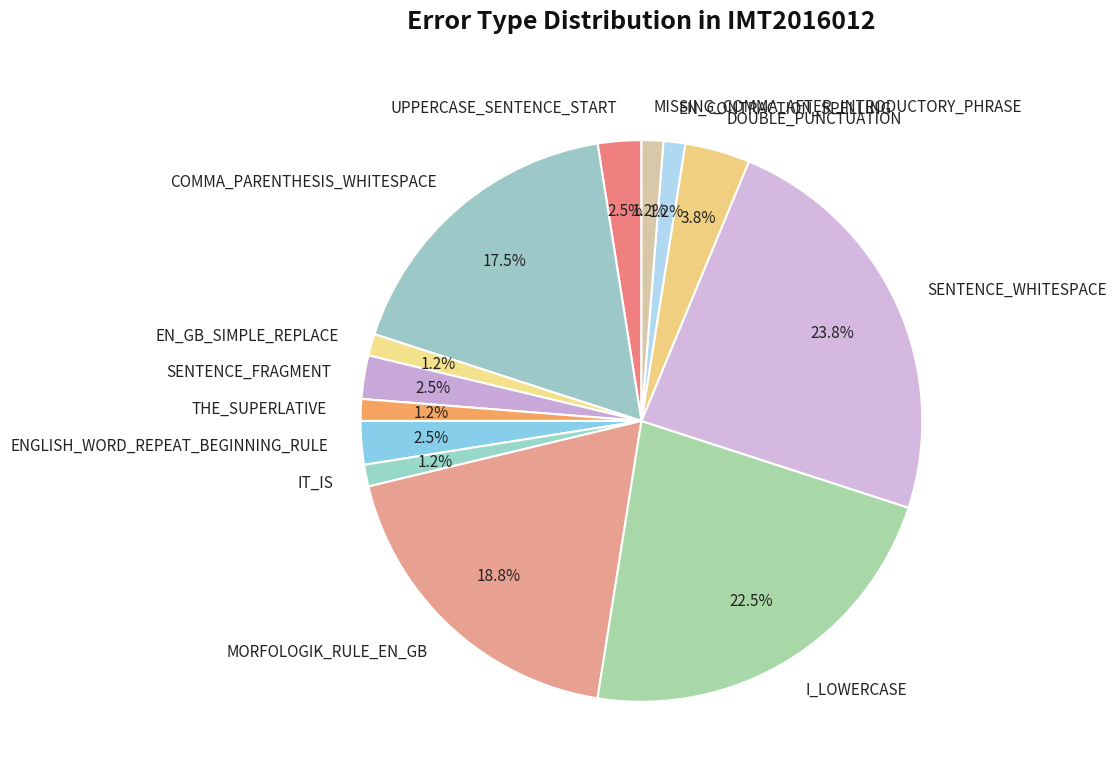

What portion of the pie excludes UPPERCASE_SENTENCE_START?

97.5%